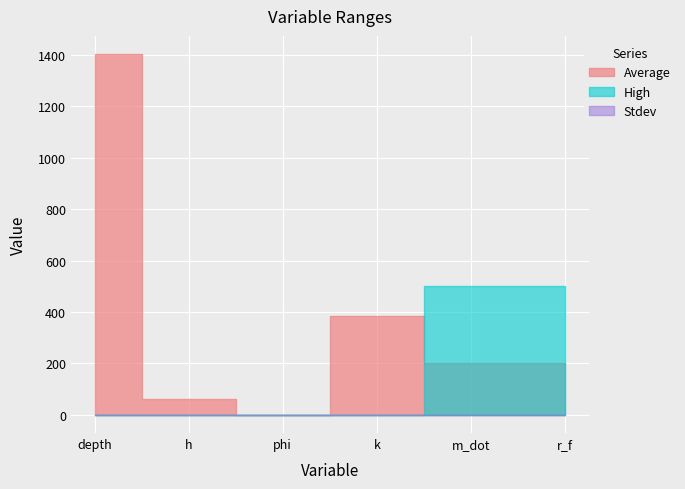

Rank the series by their average value, from highest to lowest.

Average, High, Stdev